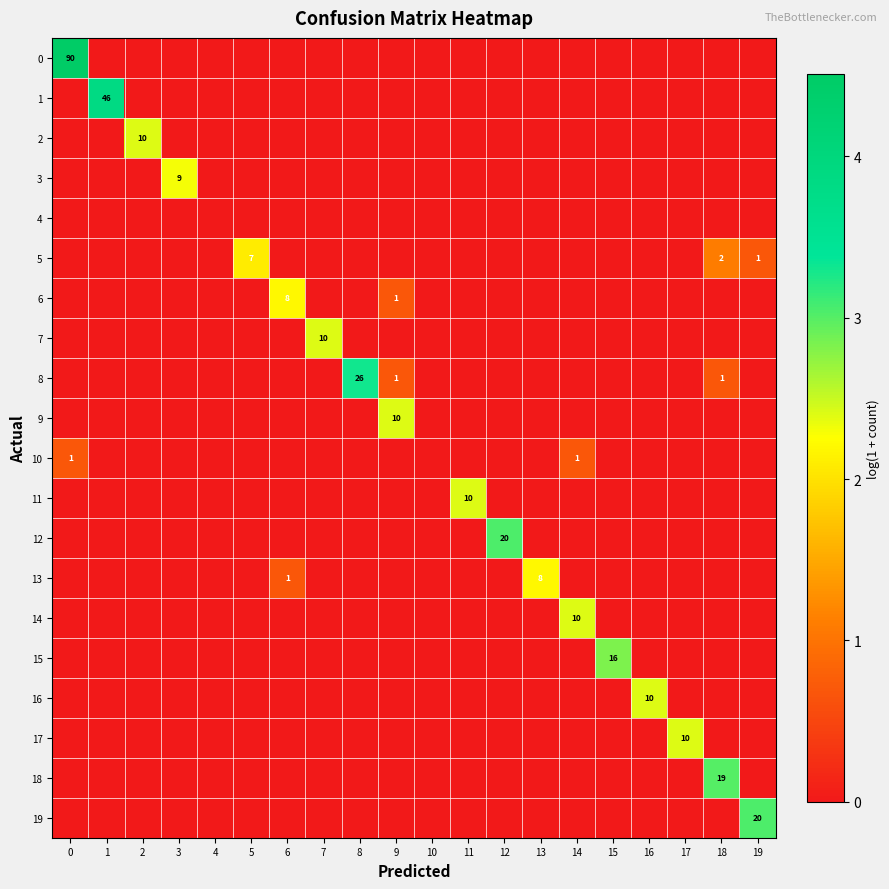

Rank the categories by 8 value from lowest to highest.

0, 1, 2, 3, 4, 5, 6, 7, 10, 11, 12, 13, 14, 15, 16, 17, 19, 9, 18, 8